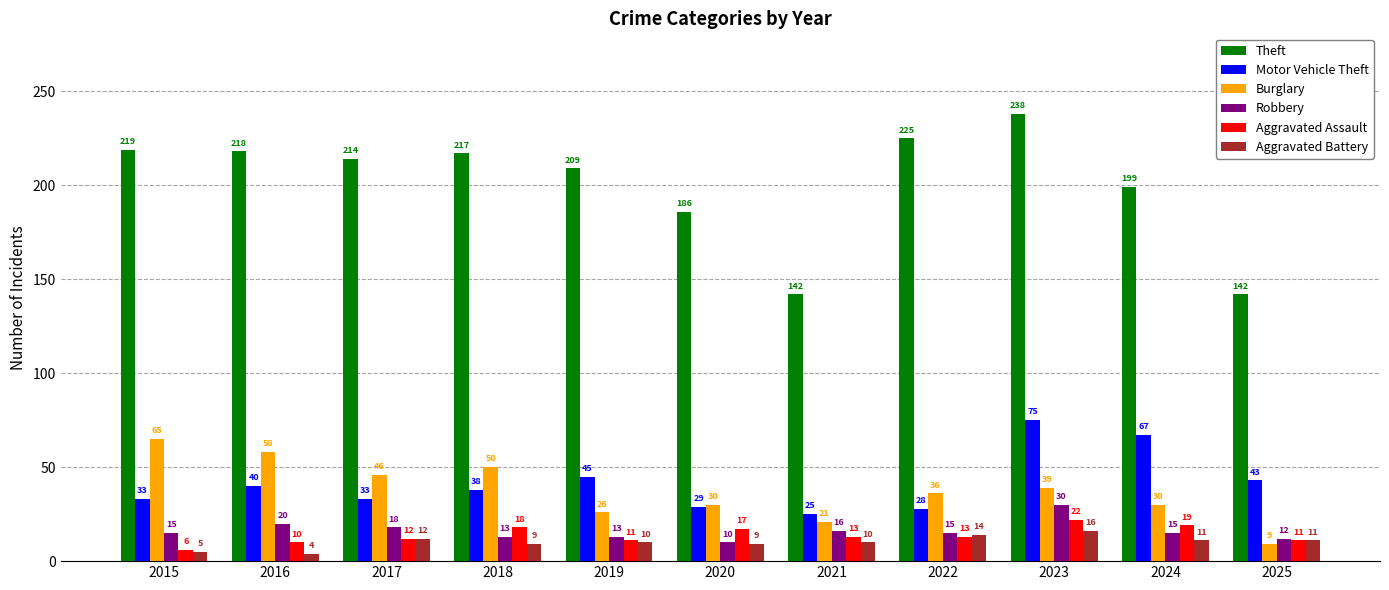

At which category is the sum across all series the highest?

2023